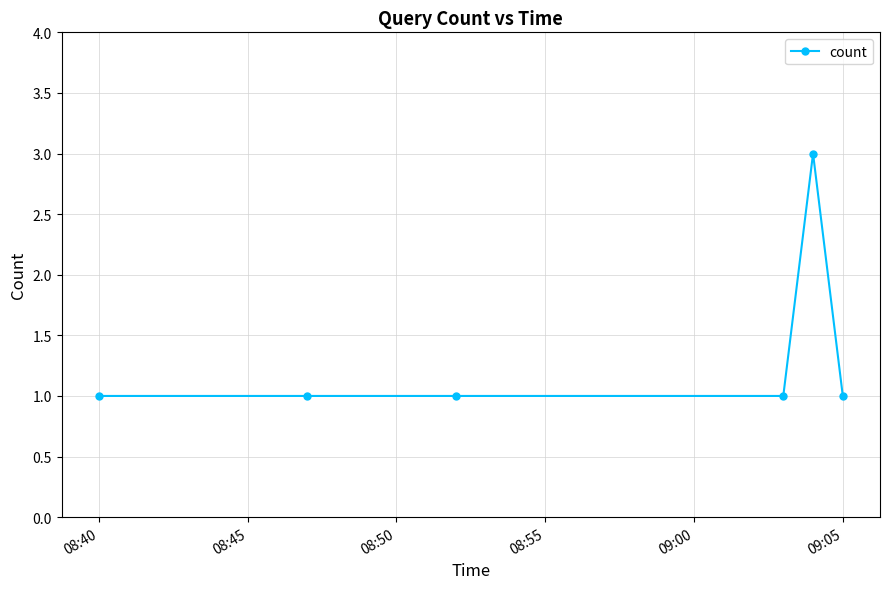

What is the maximum value shown in the chart?

3